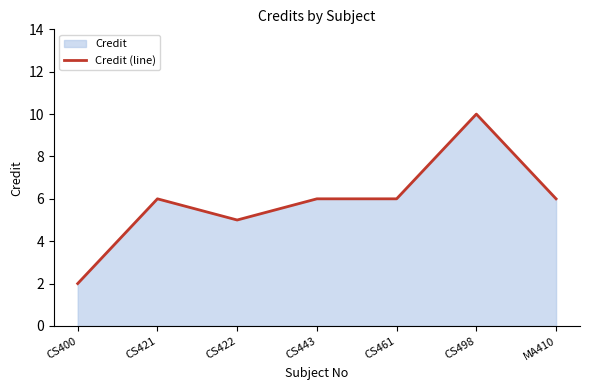

How many data points are above 6?

1